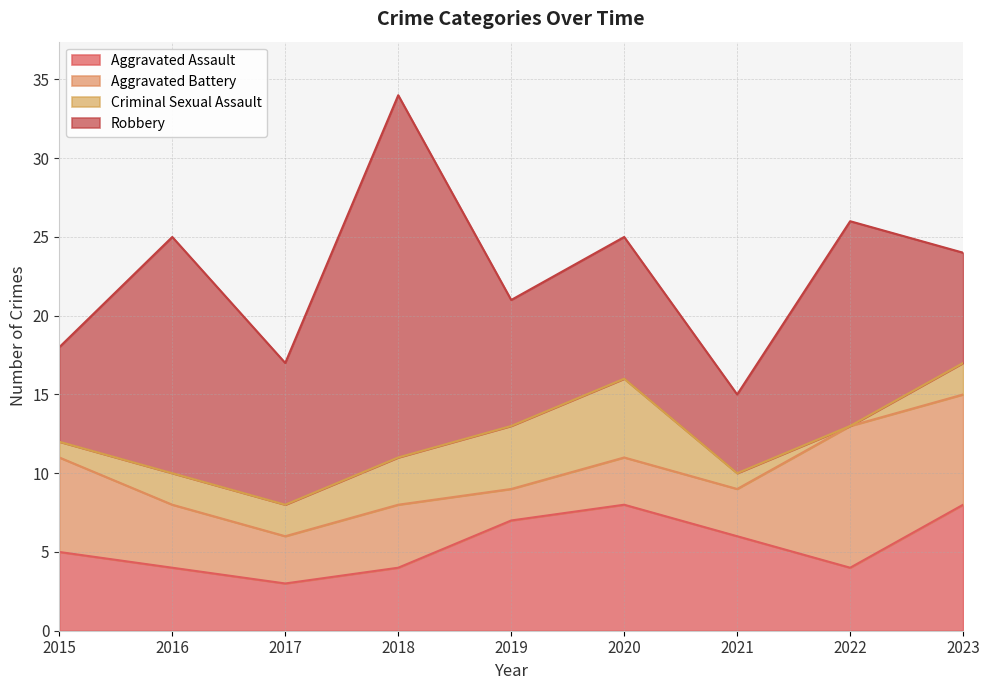

What is the total value across all series at 2018?

34